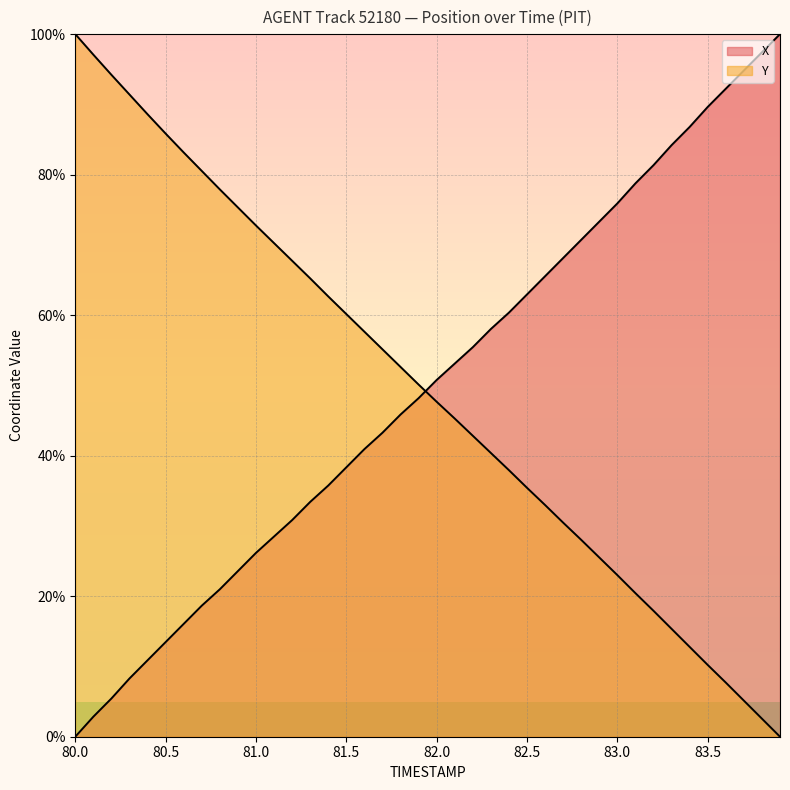

List the series in order of their overall mean, highest first.

X, Y